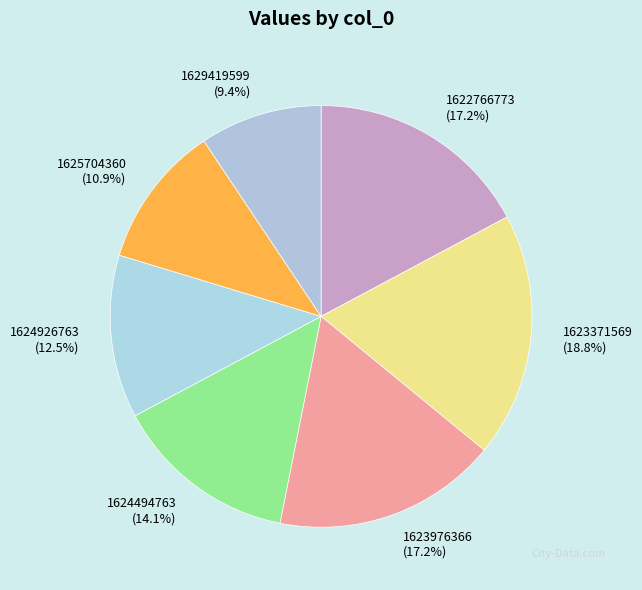

Is the sum of 1623976366 and 1624494763 greater than half?

No